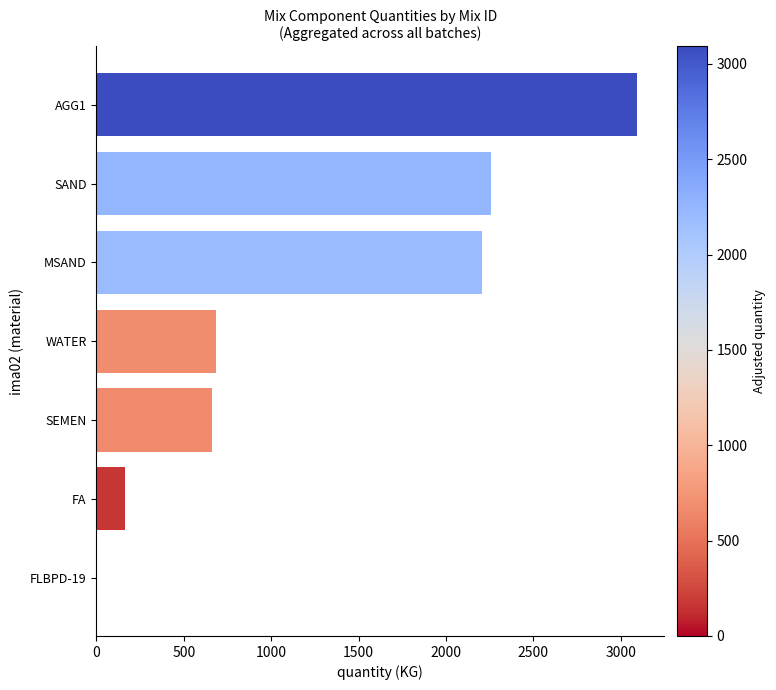

What is the sum of the values at FA and WATER?

849.0